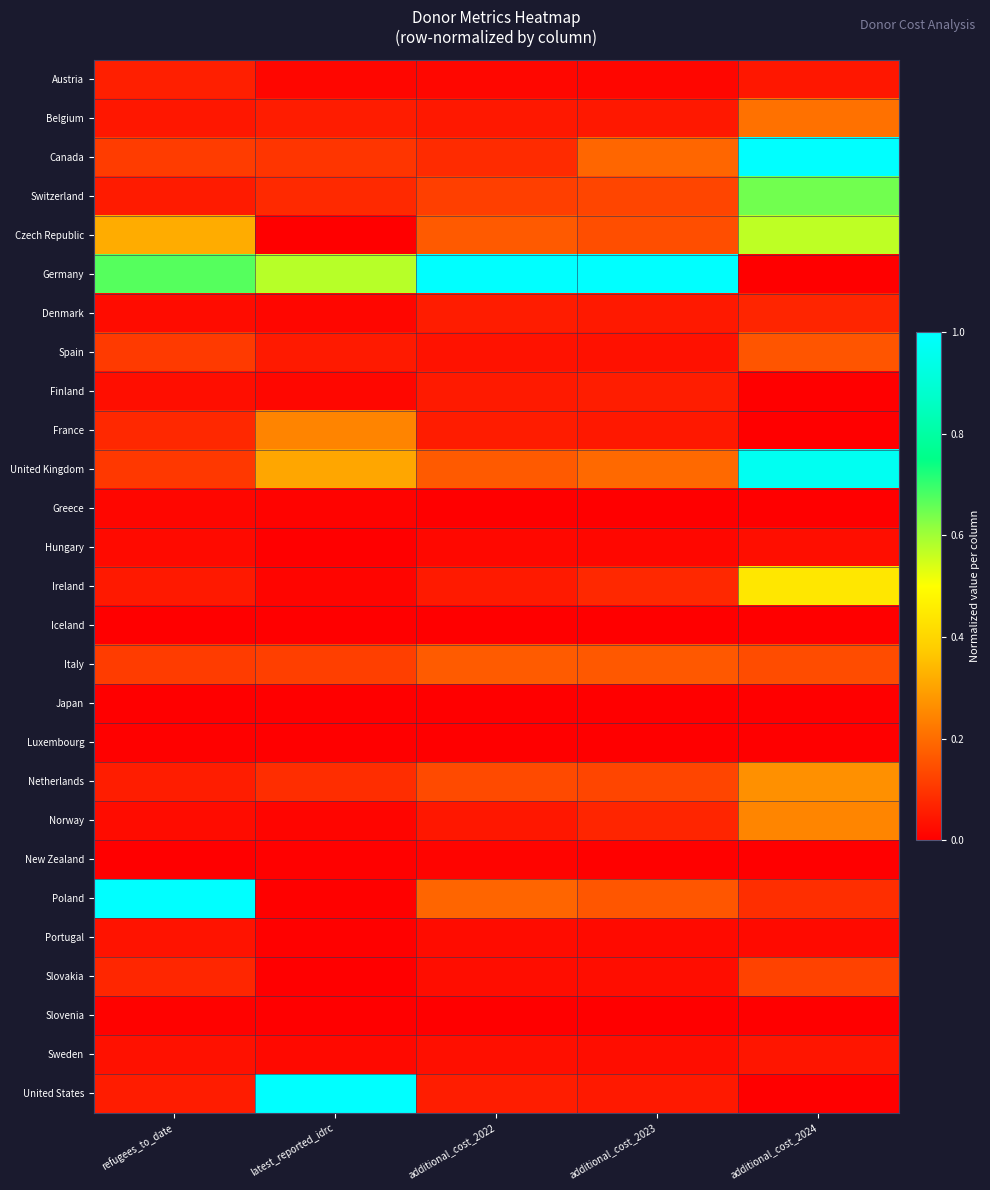

At which category does the chart reach its minimum across all series?

additional_cost_2024